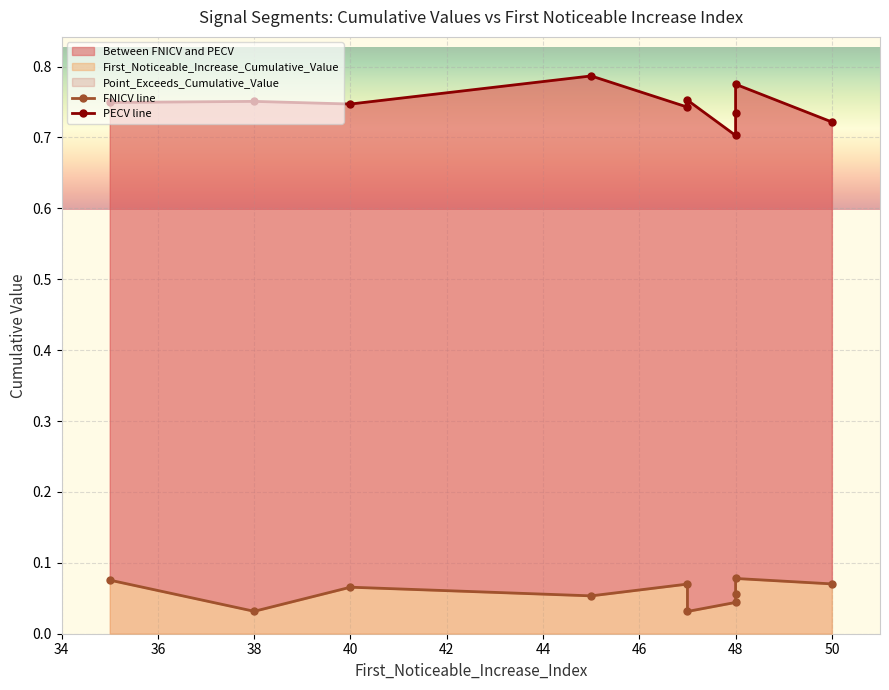

How many First_Noticeable_Increase_Cumulative_Value values are between 0 and 1?

10